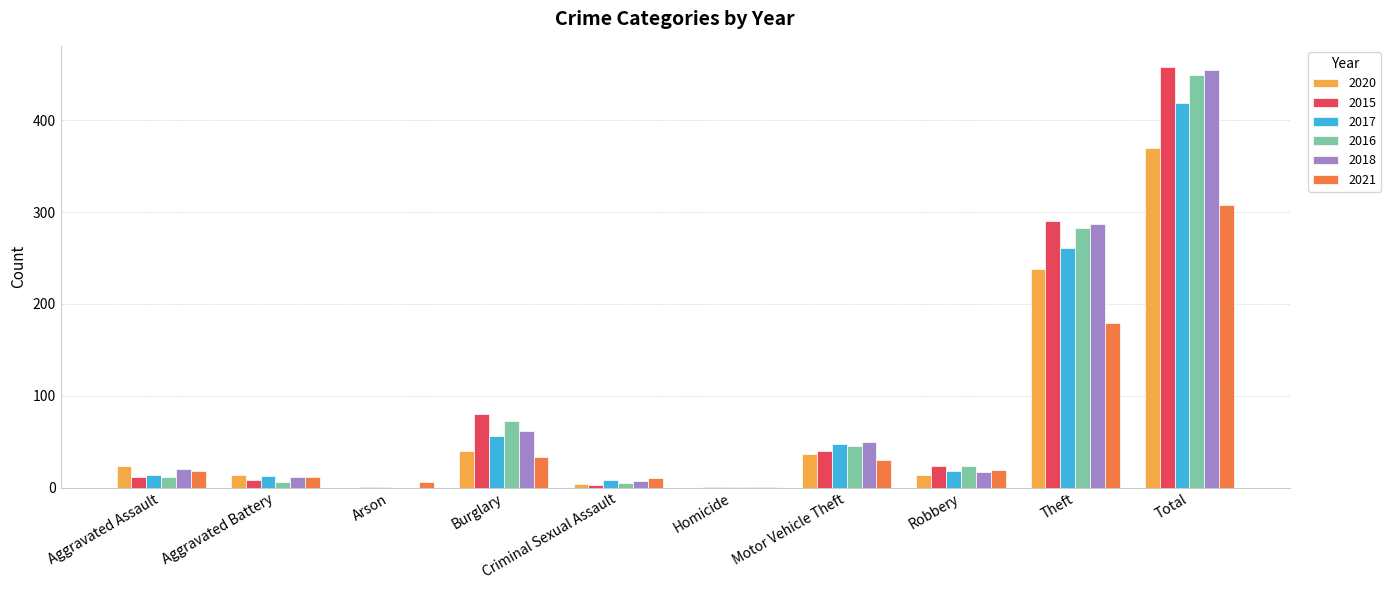

What is the total value across all series at Robbery?

116